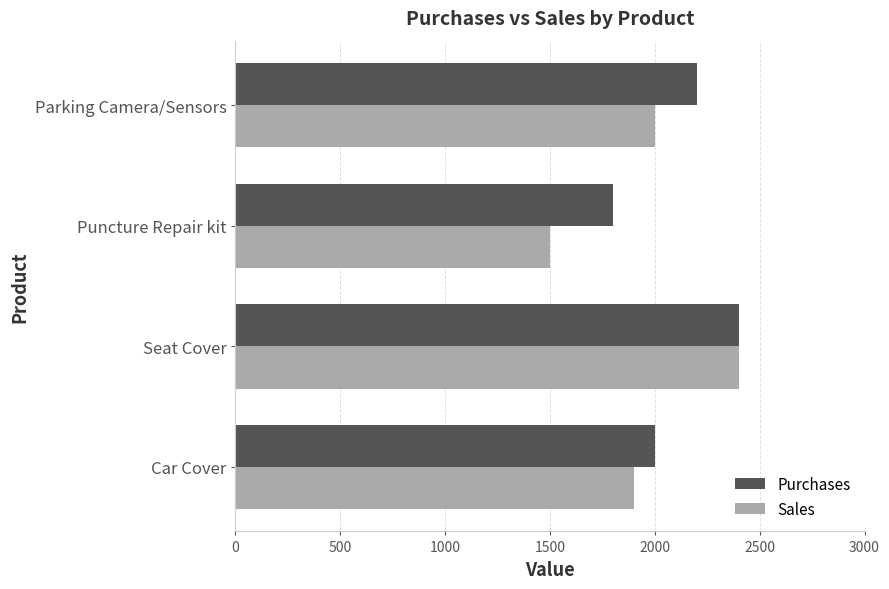

What value does the Sales series have at Puncture Repair kit?

1500